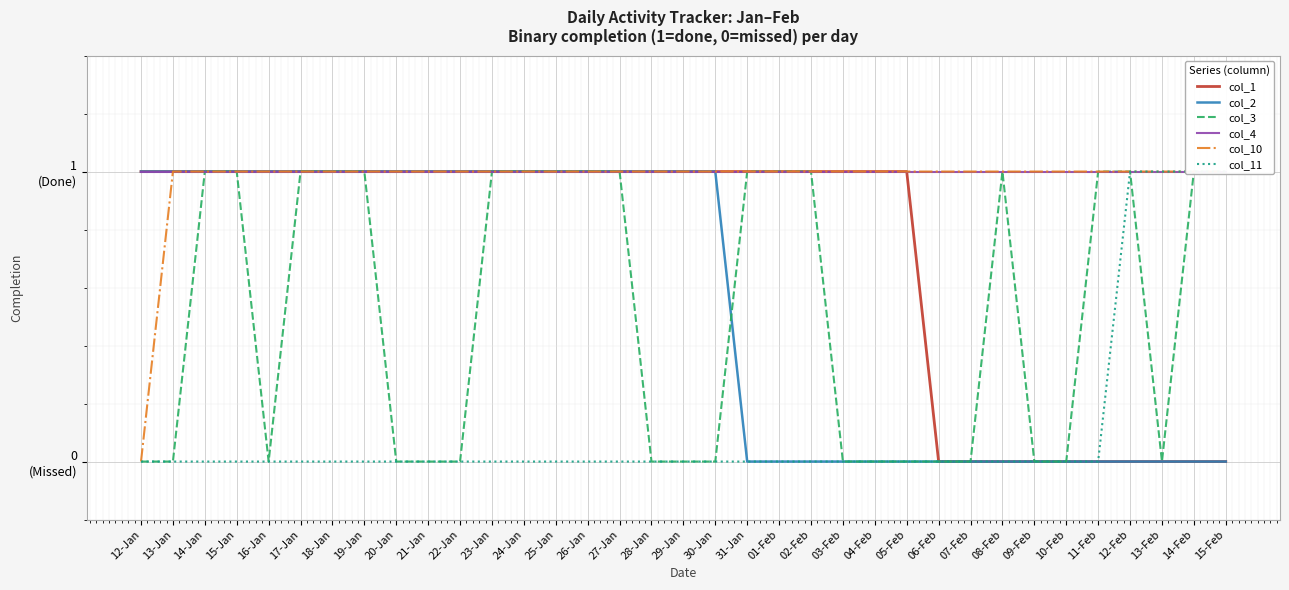

In col_3, how many points are higher than both neighbors (excluding endpoints)?

1